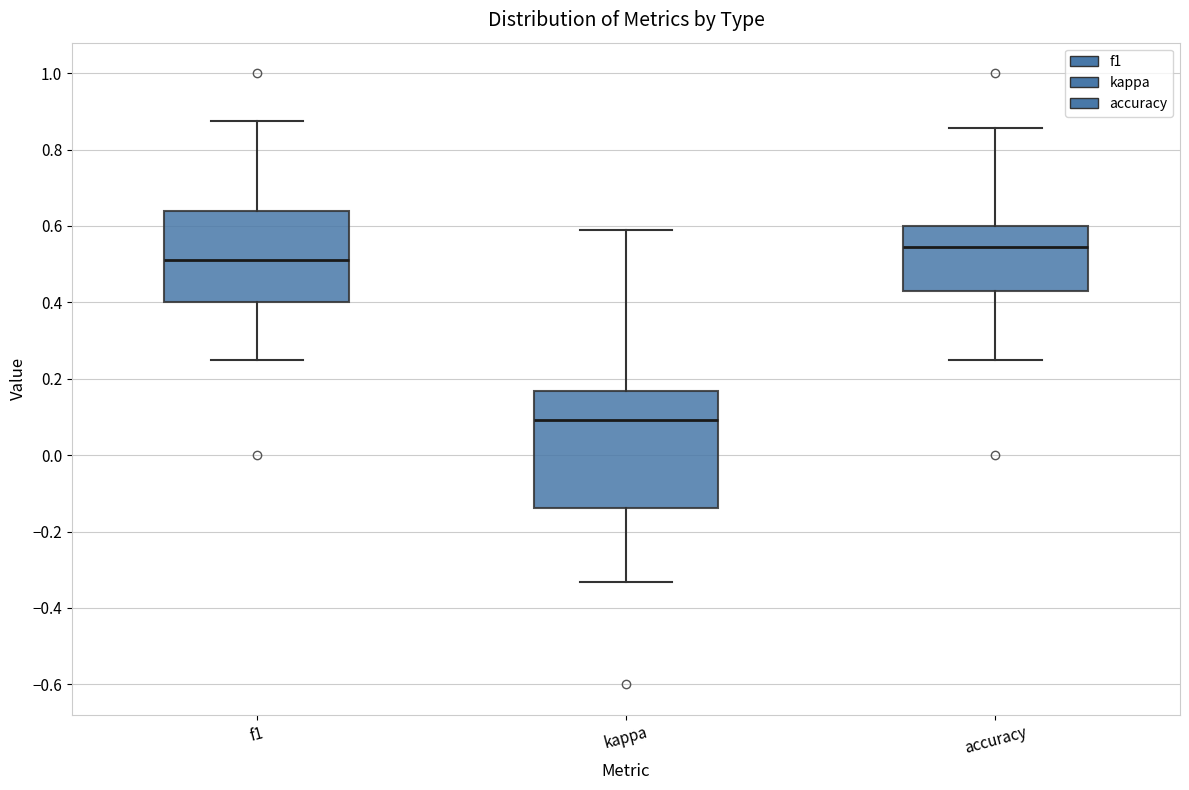

Reading left to right, transcribe this box plot: for each box, give where its median line is, the range the box spans, and where its two whiskers end, as read against the y-axis. The values are not printed on the chart, so give them approximately, as read against the axis.

f1: median 0.52, box 0.40 to 0.64, whiskers 0.26 to 0.88
kappa: median 0.10, box -0.14 to 0.16, whiskers -0.34 to 0.58
accuracy: median 0.54, box 0.42 to 0.60, whiskers 0.26 to 0.86